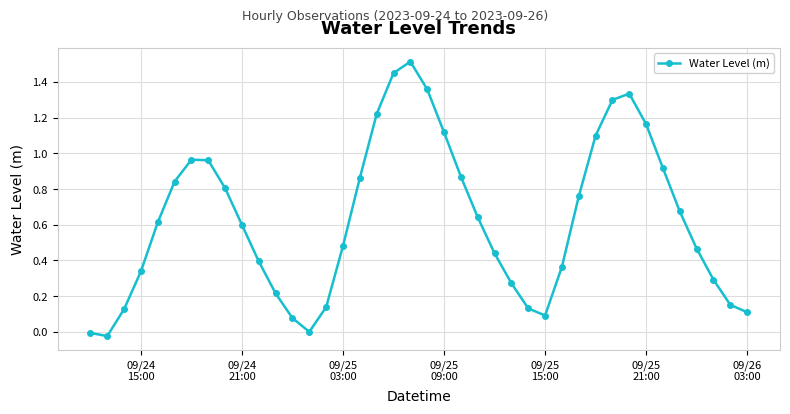

True or false: there are more than 0 points higher than both neighbors.

True